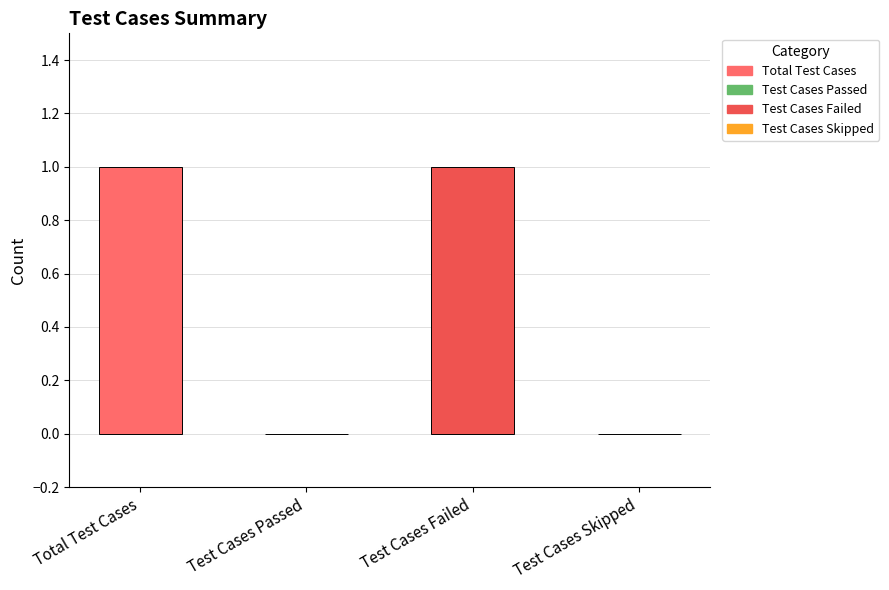

What is the sum of the values at Total Test Cases and Test Cases Skipped?

1